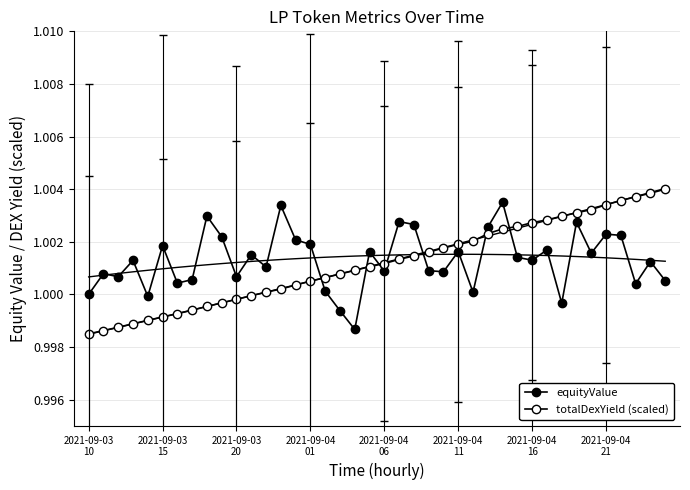

Reading right to left, what are all the values shown in this chart?

equityValue: 1.0	1.0	1.0	1.0	1.0	1.0	1.0	1.0	1.0	1.0	1.0	1.0	1.0	1.0	1.0	1.0	1.0	1.0	1.0	1.0	1.0	1.0	1.0	1.0	1.0	1.0	1.0	1.0	1.0	1.0	1.0	1.0	1.0	1.0	1.0	1.0	1.0	1.0	1.0	1.0
totalDexYield (scaled): 1.0	1.0	1.0	1.0	1.0	1.0	1.0	1.0	1.0	1.0	1.0	1.0	1.0	1.0	1.0	1.0	1.0	1.0	1.0	1.0	1.0	1.0	1.0	1.0	1.0	1.0	1.0	1.0	1.0	1.0	1.0	1.0	1.0	1.0	1.0	1.0	1.0	1.0	1.0	1.0